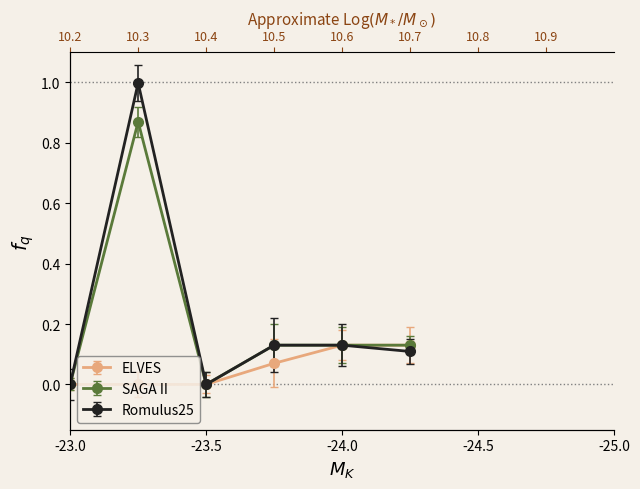

What position from the left is -23.0?

1